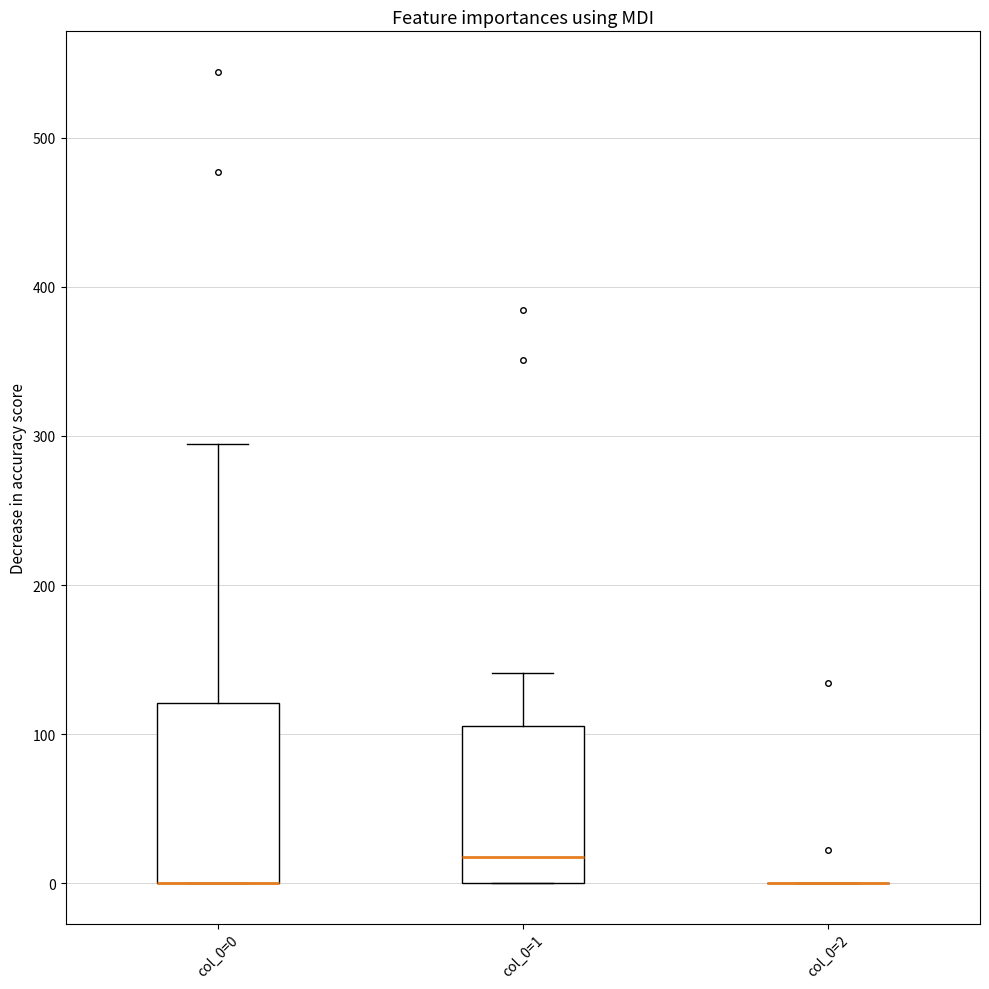

Reading left to right, read every box against the y-axis: the position of its median line, the range the box covers, and the ends of its whiskers. The values are not printed on the chart, so give them approximately, as read against the axis.

col_0=0: median 0 (drawn on the box's lower edge), box 0 to 120, whiskers 0 to 290
col_0=1: median 20, box 0 to 110, whiskers 0 to 140
col_0=2: box collapsed to a line at 0, whiskers 0 to 0